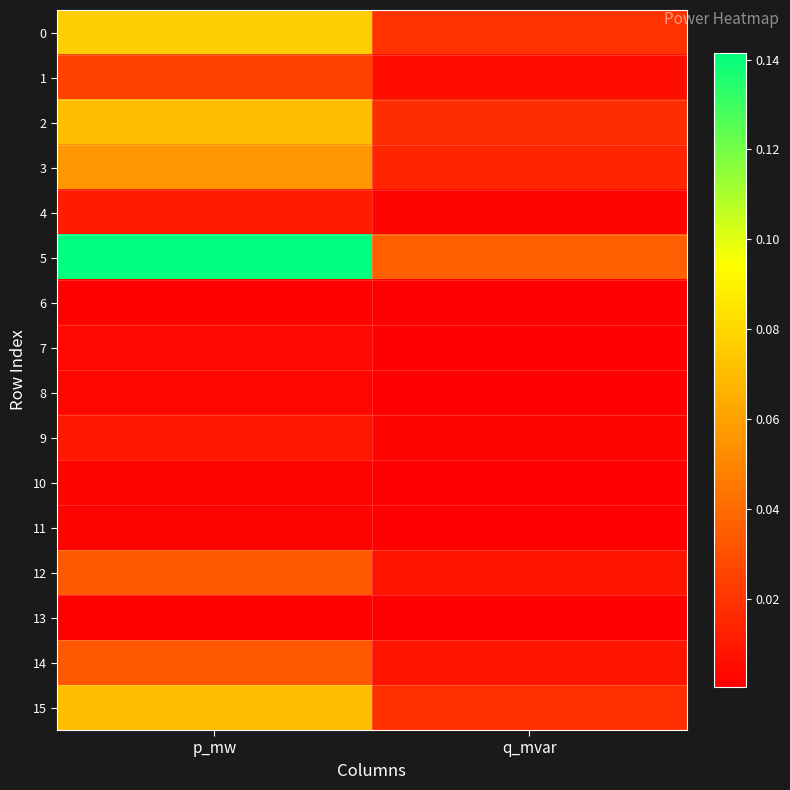

At which category is the sum across all series the highest?

p_mw